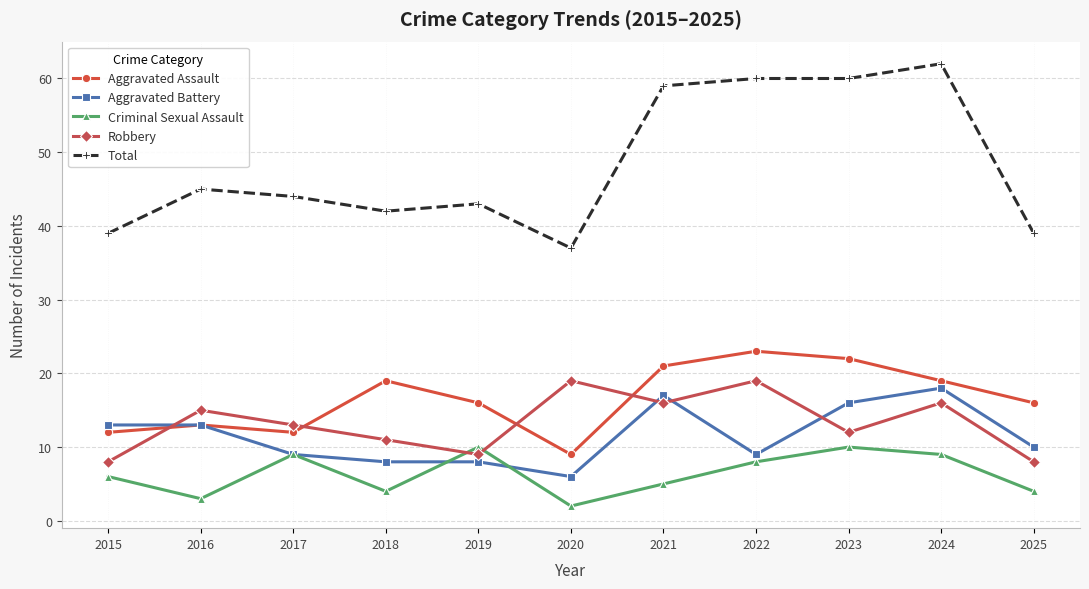

Which series has the largest total across all categories?

Total